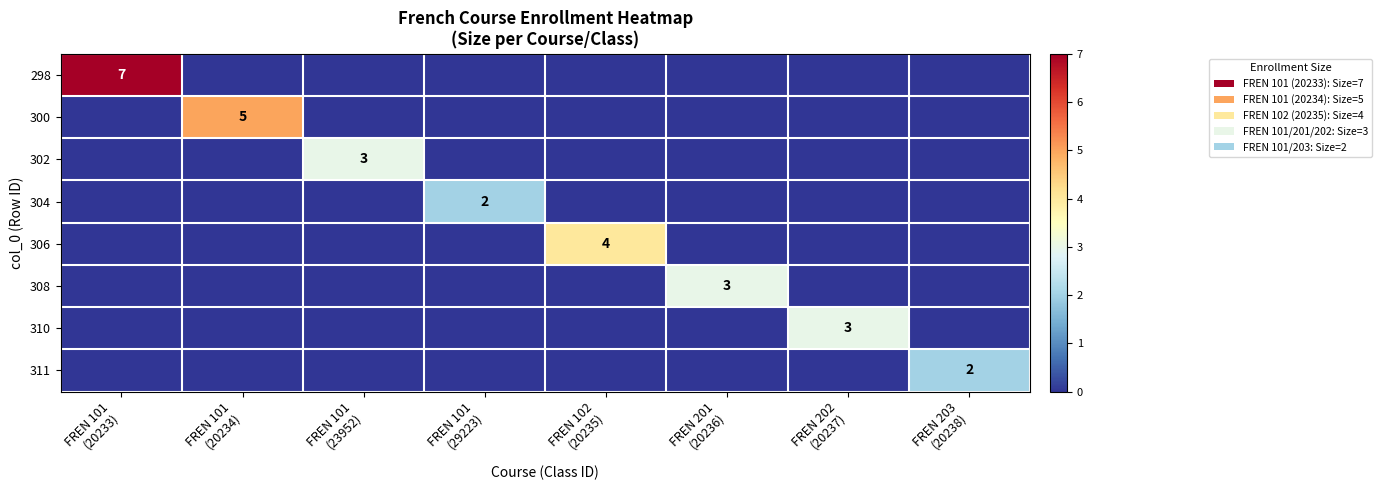

List the labels in order of 304 value, largest first.

FREN 101 (29223), FREN 101 (20233), FREN 101 (20234), FREN 101 (23952), FREN 102 (20235), FREN 201 (20236), FREN 202 (20237), FREN 203 (20238)